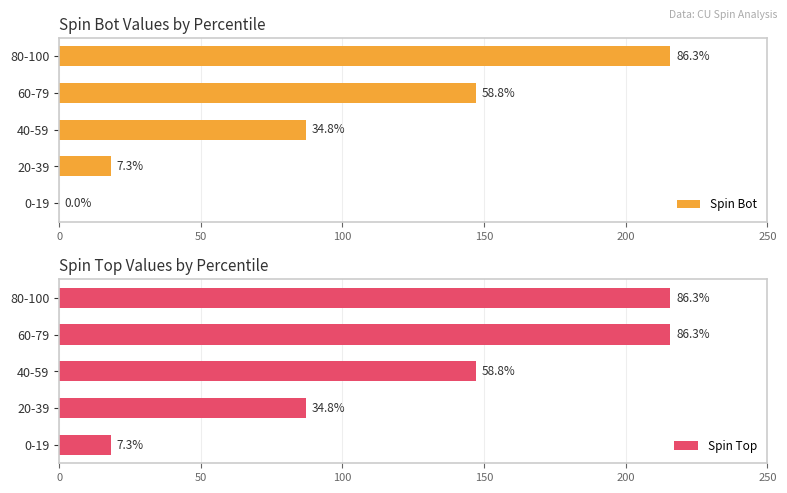

How many bars are there in total?

10